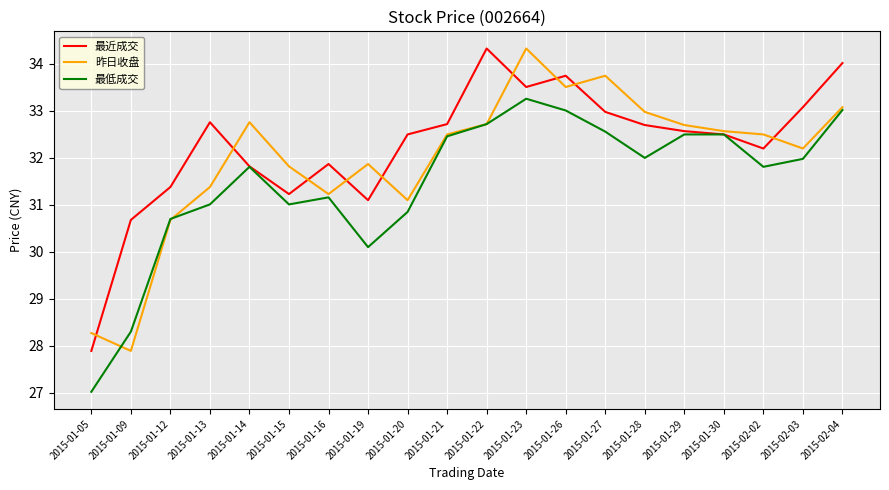

What is the total value across all series at 2015-01-12?

92.8